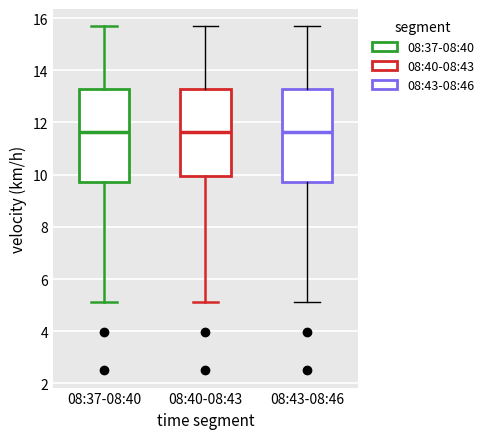

Reading left to right, transcribe this box plot: for each box, give where its median line is, the range the box spans, and where its two whiskers end, as read against the y-axis. The values are not printed on the chart, so give them approximately, as read against the axis.

08:37-08:40: median 11.6, box 9.8 to 13.2, whiskers 5.2 to 15.6
08:40-08:43: median 11.6, box 10.0 to 13.2, whiskers 5.2 to 15.6
08:43-08:46: median 11.6, box 9.8 to 13.2, whiskers 5.2 to 15.6